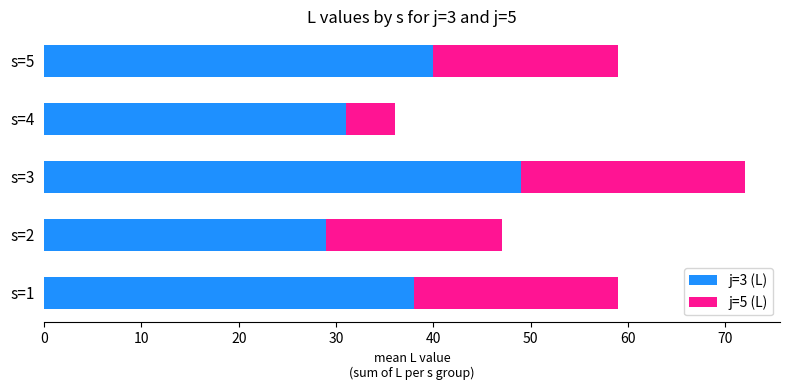

What is the total value across all series at s=2?

47